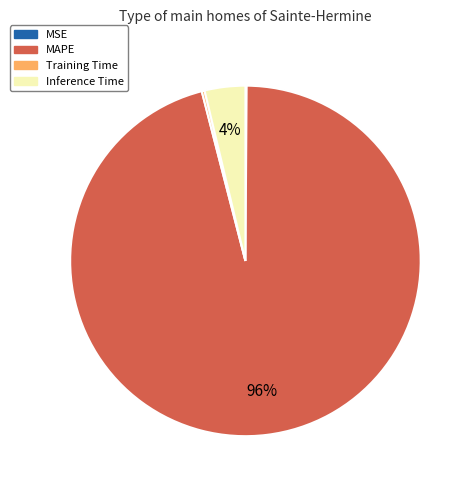

To the nearest percent, what is the average slice percentage?

25%